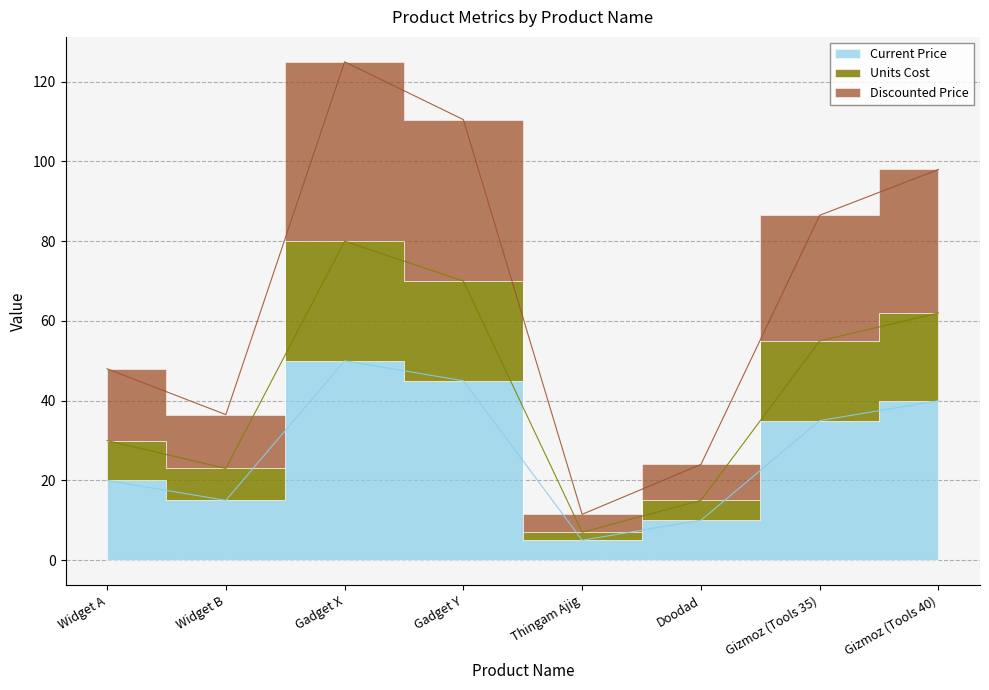

Reading left to right, extract all data points from this chart.

Current Price: 20.0	15.0	50.0	45.0	5.0	10.0	35.0	40.0
Units Cost: 30.0	23.0	80.0	70.0	7.0	15.0	55.0	62.0
Discounted Price: 48.0	36.5	125.0	110.5	11.5	24.0	86.5	98.0